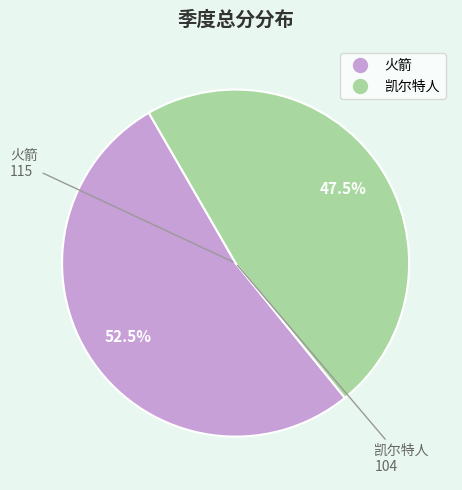

Is there a majority slice in this chart?

Yes